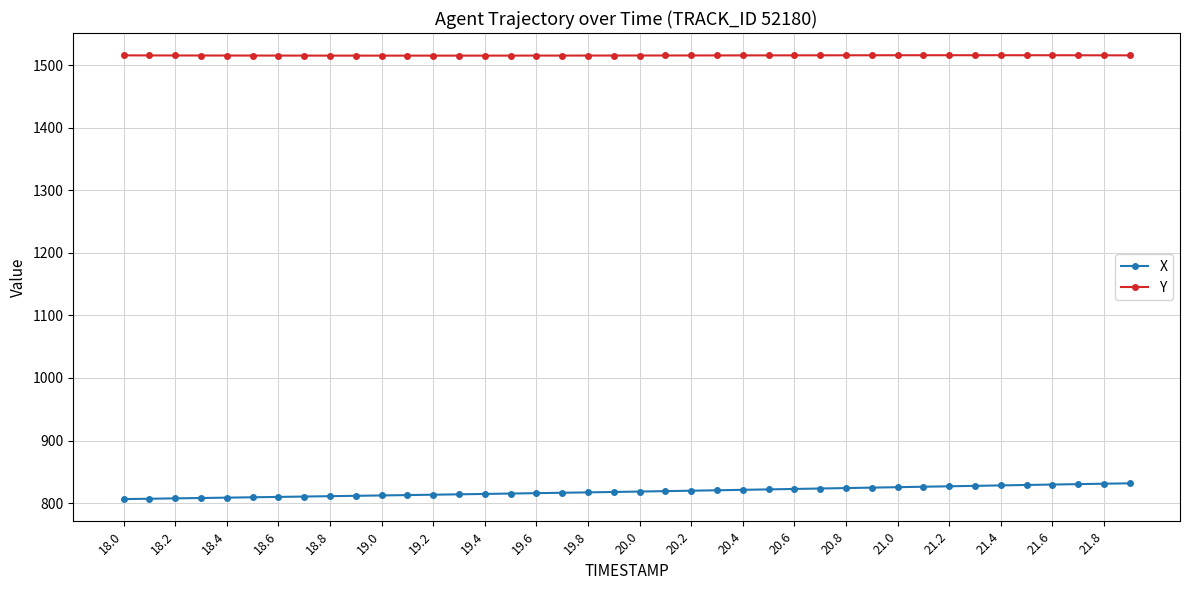

What are all the series names shown in the legend?

X, Y